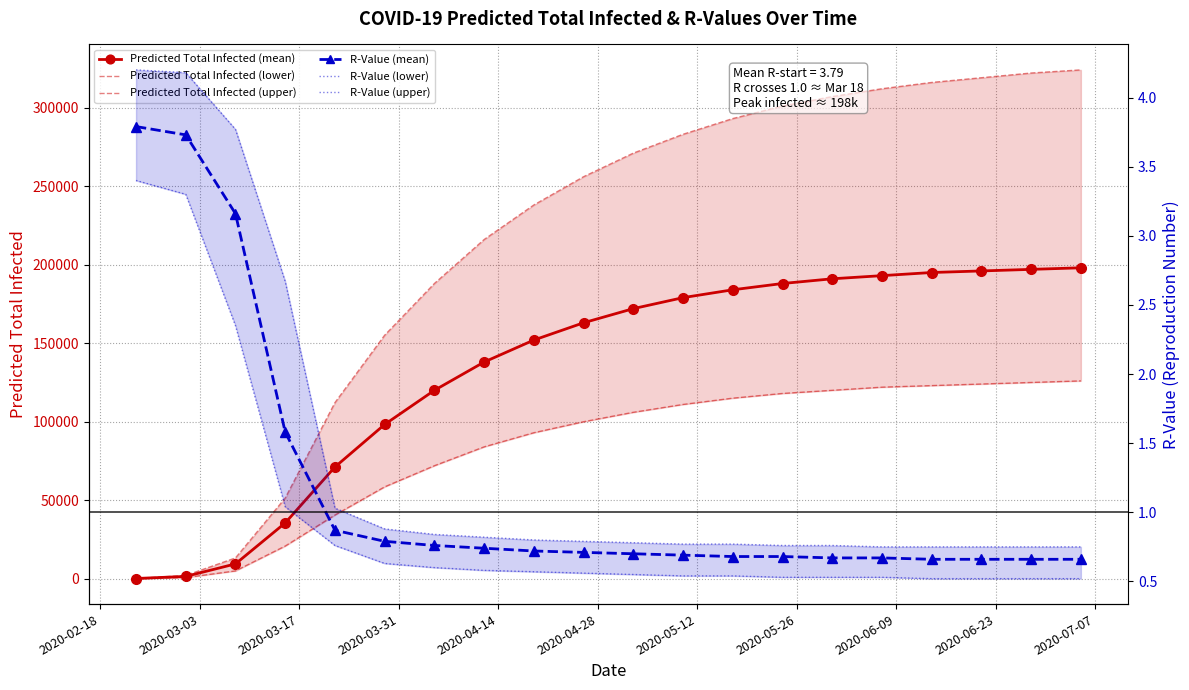

How many values in the Predicted Total Infected (lower) series exceed 106000?

9